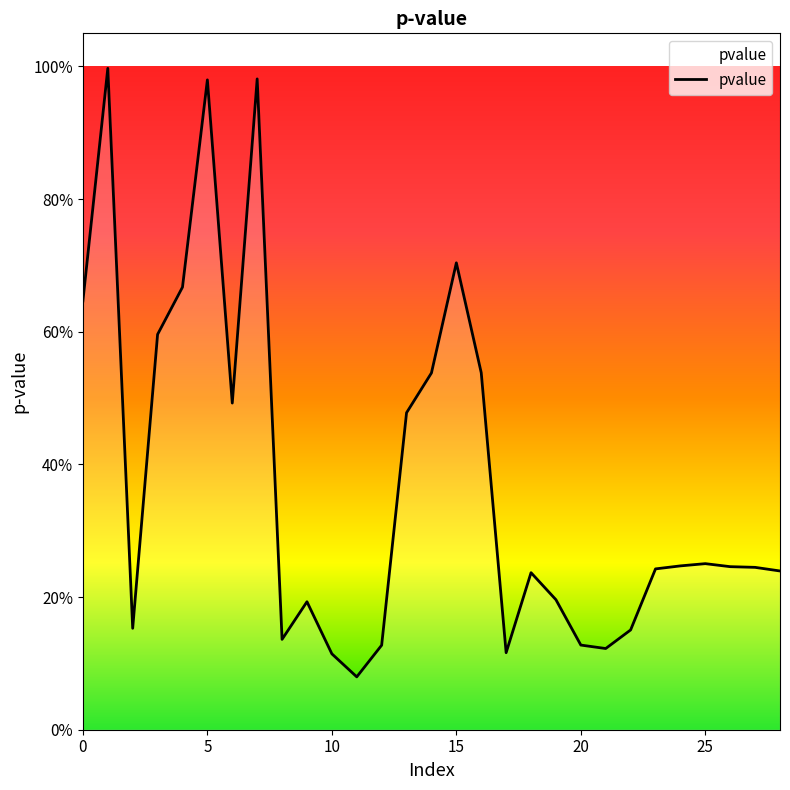

What is the average value?

0.4